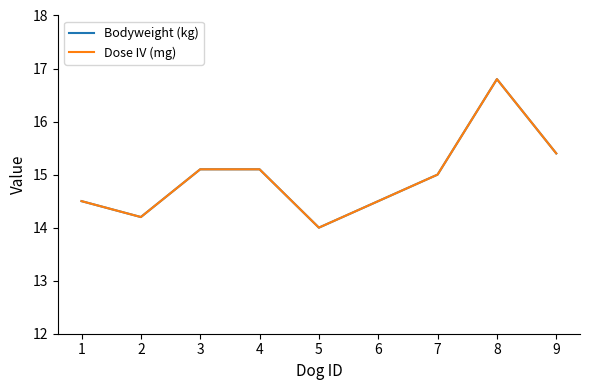

Does the chart have visible grid lines?

No